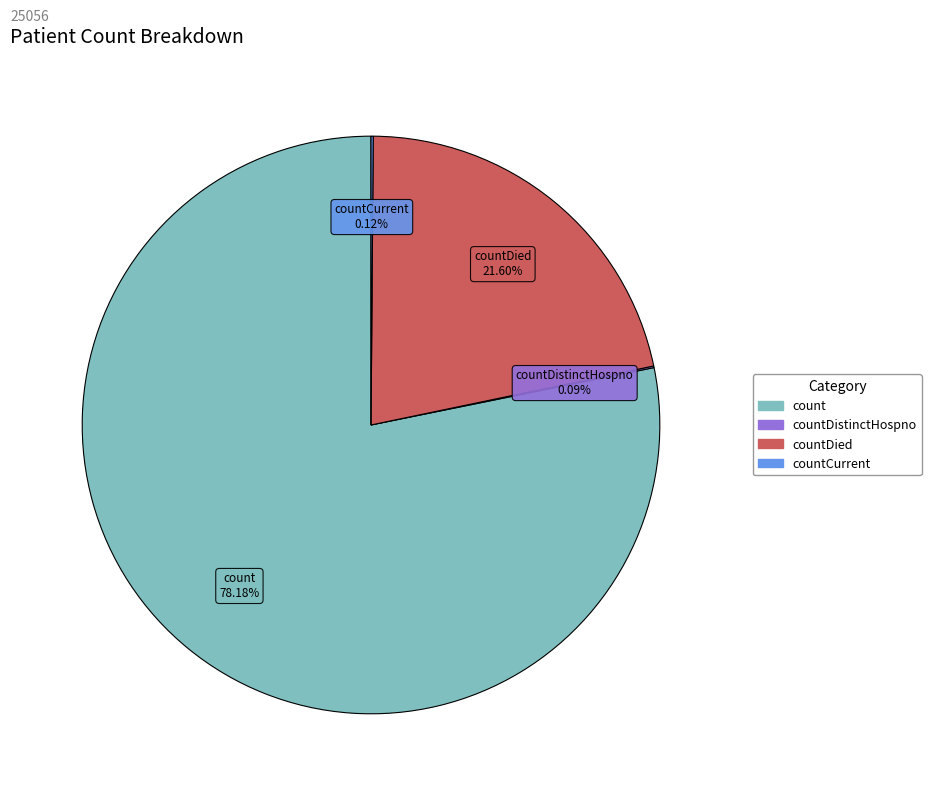

Does any single category account for the majority?

Yes